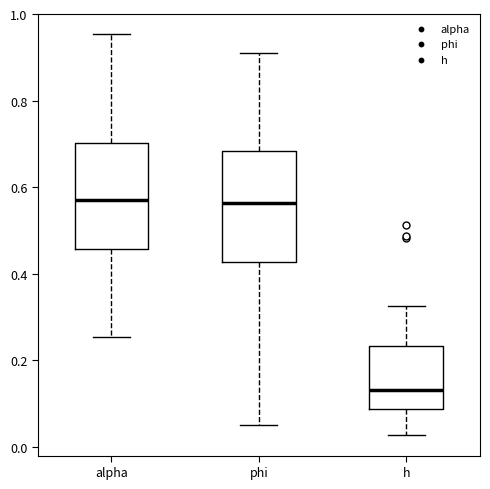

Which box has the lowest median line?

h